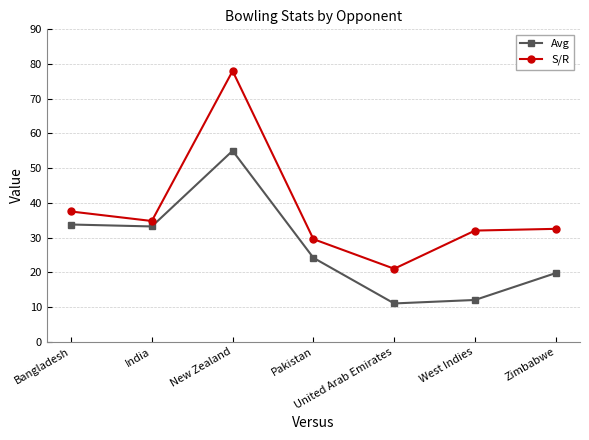

In Avg, how many points are higher than both neighbors (excluding endpoints)?

1